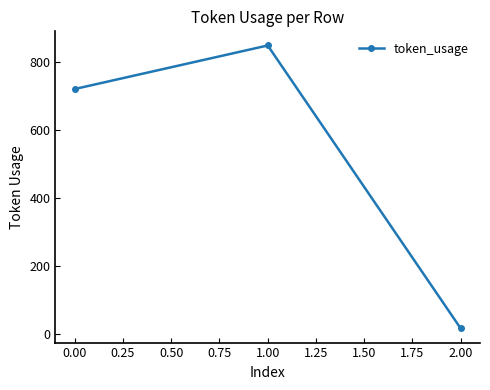

What is the ratio of the value at 1.00 to the value at 0.00?

1.2